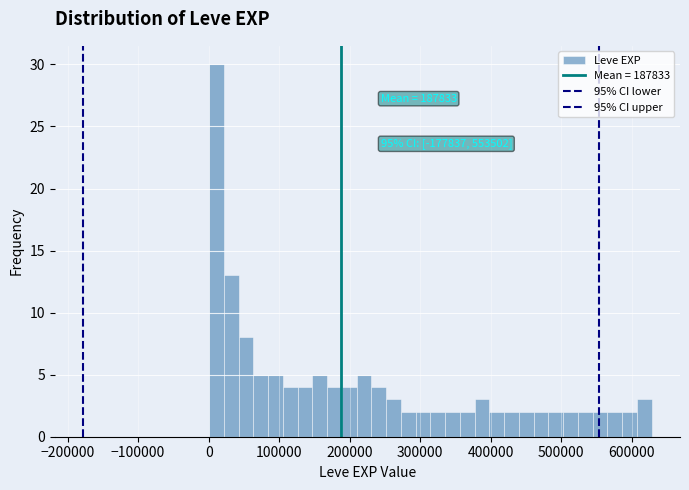

Around what value on the x-axis is the tallest bar? Give the approximate position of its centre, as read against the axis.

10000